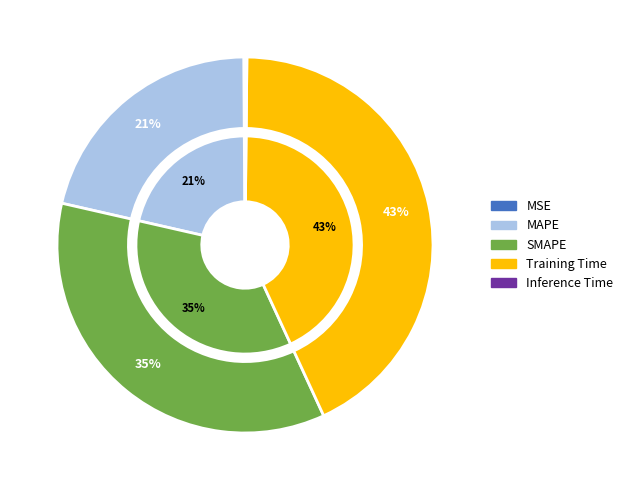

Do MAPE and SMAPE together represent more than half of the pie?

Yes